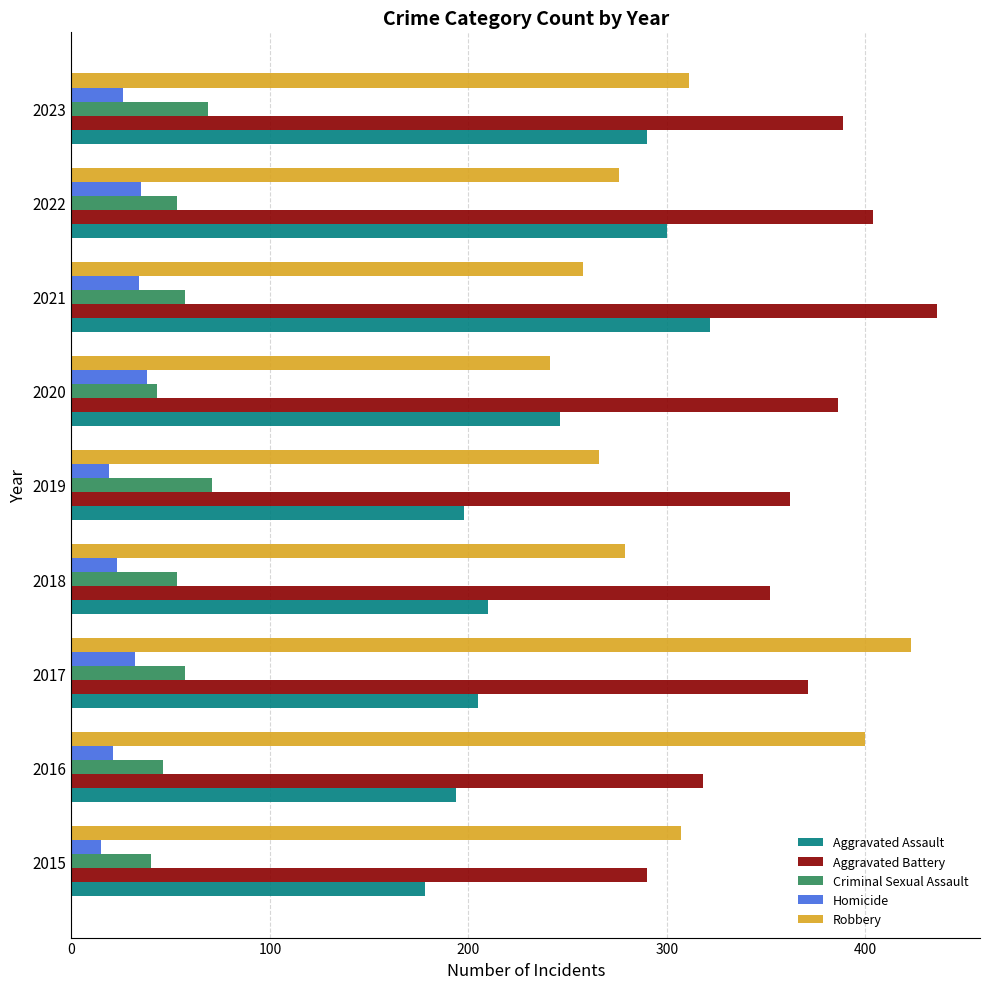

What are all the series names shown in the legend?

Aggravated Assault, Aggravated Battery, Criminal Sexual Assault, Homicide, Robbery